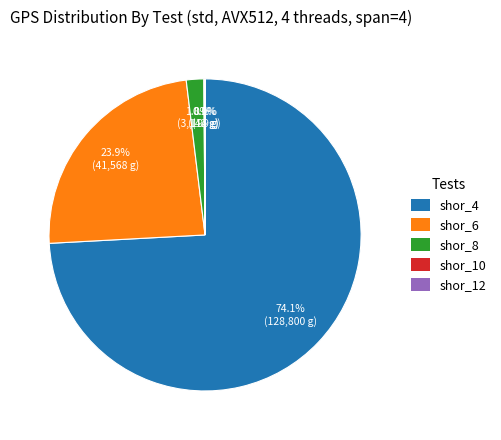

Is there a majority slice in this chart?

Yes